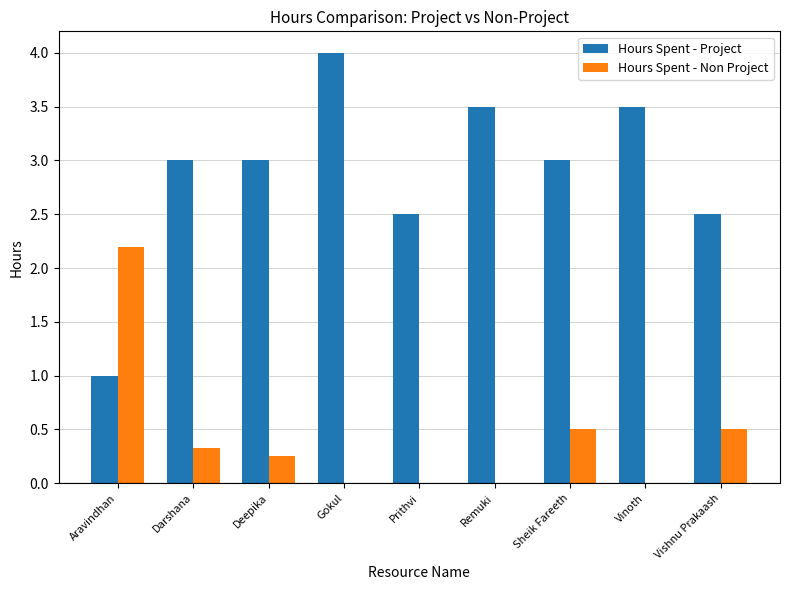

What is the sum of all Hours Spent - Project values?

26.0